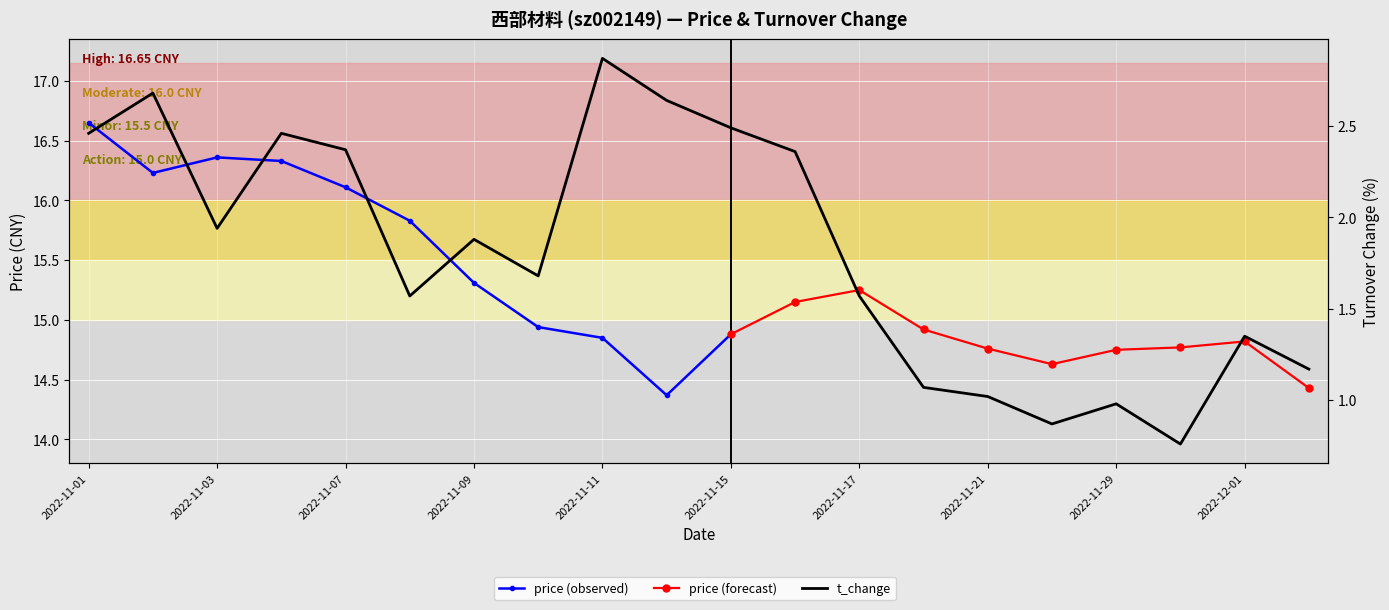

What is the difference between the values at 2022-11-03 and 2022-11-18?

0.9